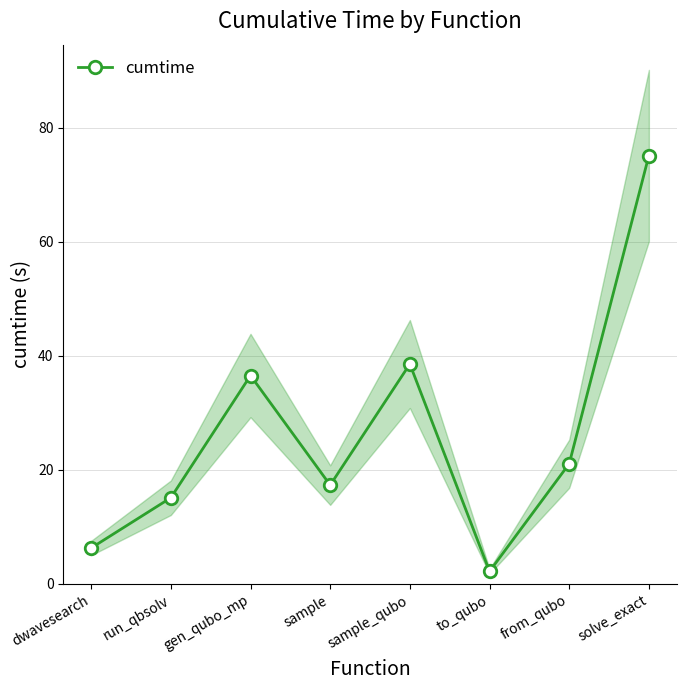

Reading left to right, transcribe all the data shown in this chart.

dwavesearch=6.3	run_qbsolv=15.1	gen_qubo_mp=36.6	sample=17.3	sample_qubo=38.6	to_qubo=2.2	from_qubo=21.1	solve_exact=75.1